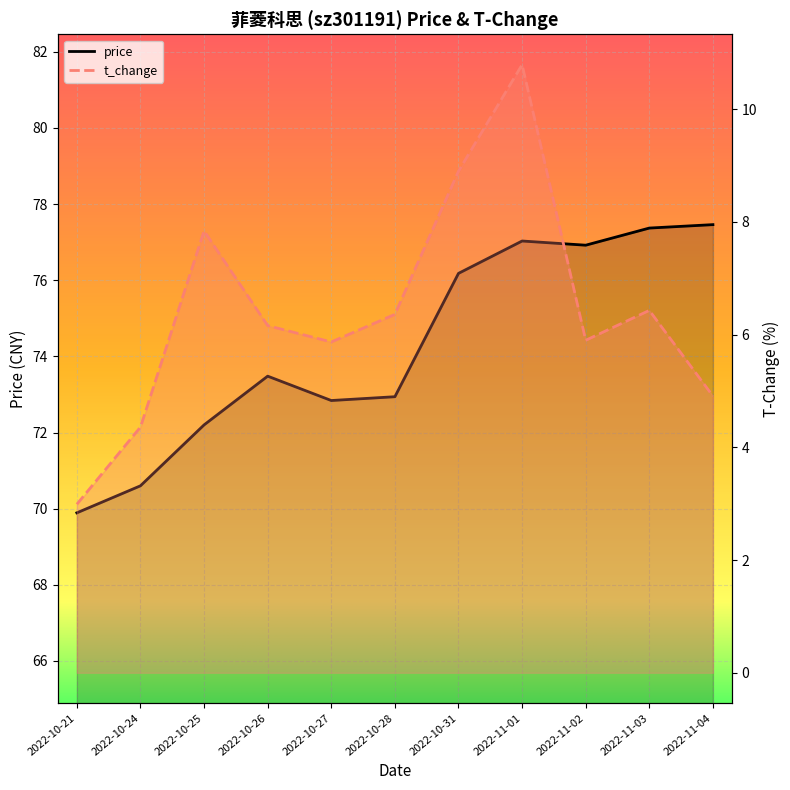

Reading left to right, transcribe all the data shown in this chart.

price: 2022-10-21=69.9	2022-10-24=70.6	2022-10-25=72.2	2022-10-26=73.5	2022-10-27=72.8	2022-10-28=72.9	2022-10-31=76.2	2022-11-01=77.0	2022-11-02=76.9	2022-11-03=77.4	2022-11-04=77.5
t_change: 2022-10-21=3.0	2022-10-24=4.4	2022-10-25=7.8	2022-10-26=6.2	2022-10-27=5.9	2022-10-28=6.4	2022-10-31=8.9	2022-11-01=10.8	2022-11-02=5.9	2022-11-03=6.4	2022-11-04=4.9